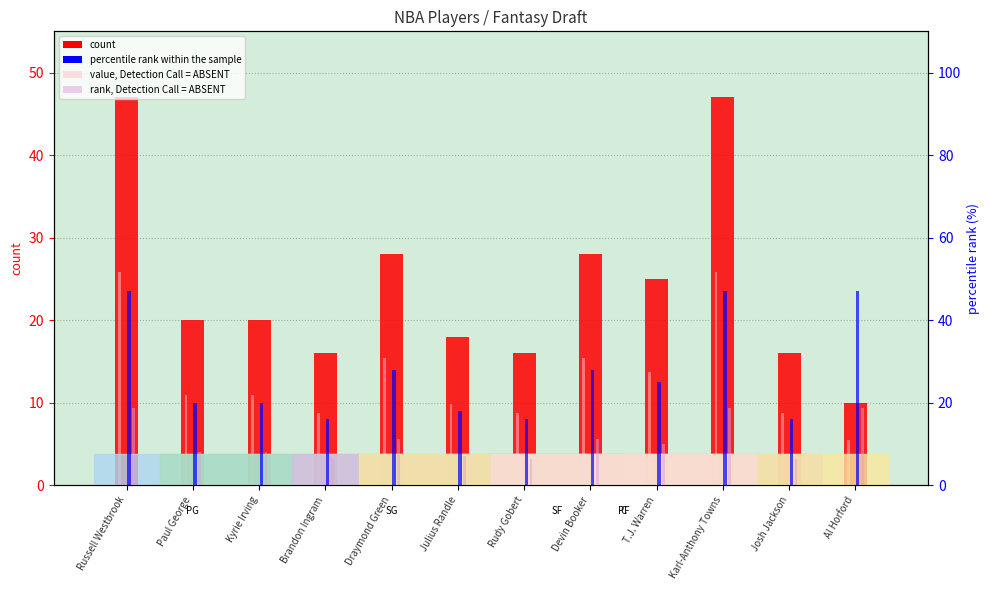

What is the label of the 8th bar from the left?

Devin Booker